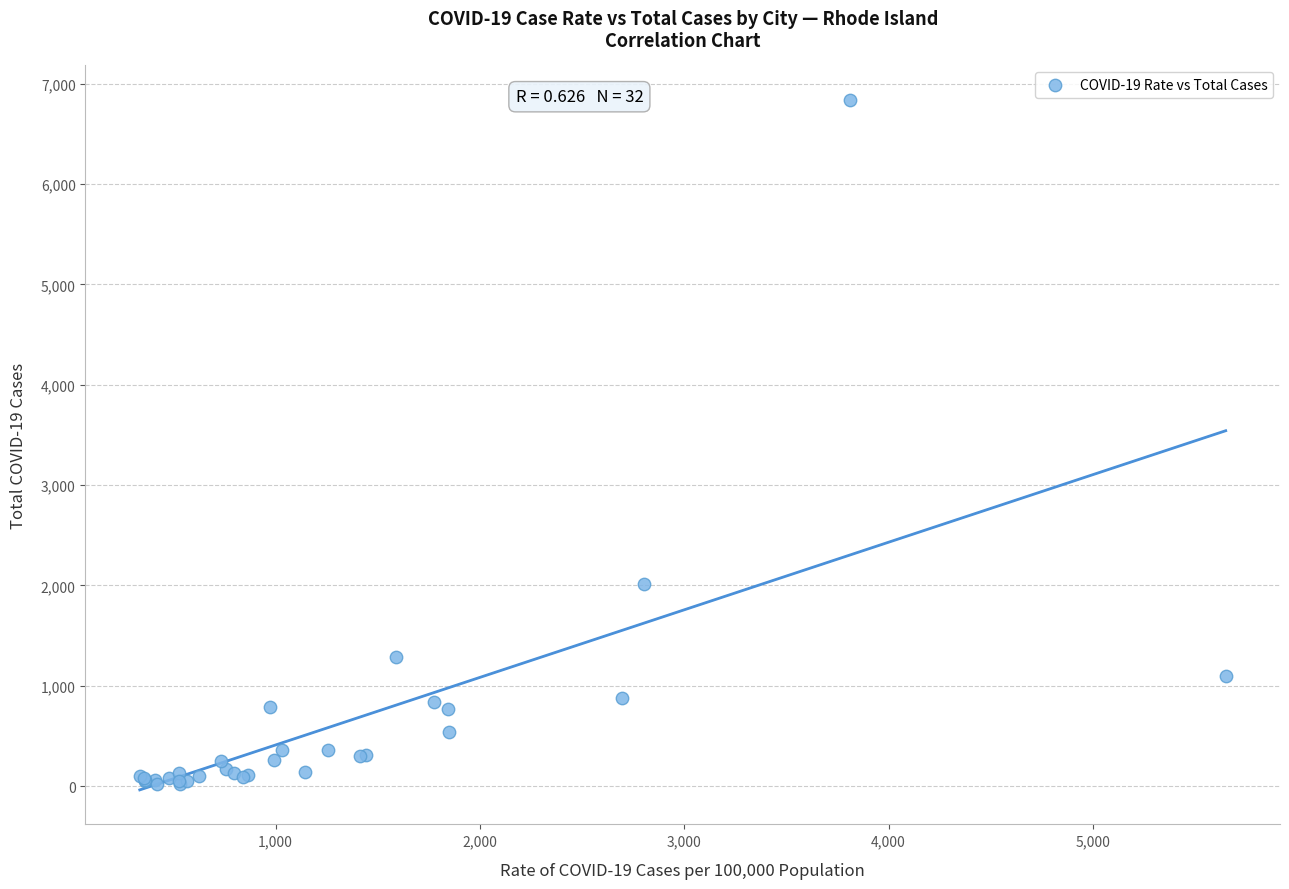

What Y value in the scatter plot is closest to 3431?

2013